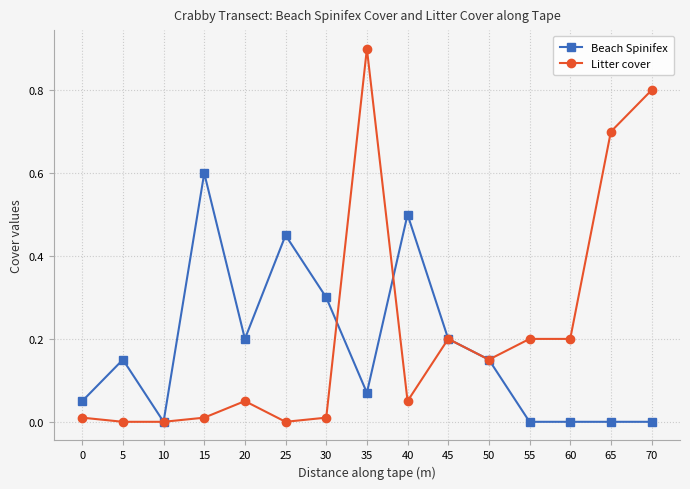

Which series has the widest spread of values?

Litter cover